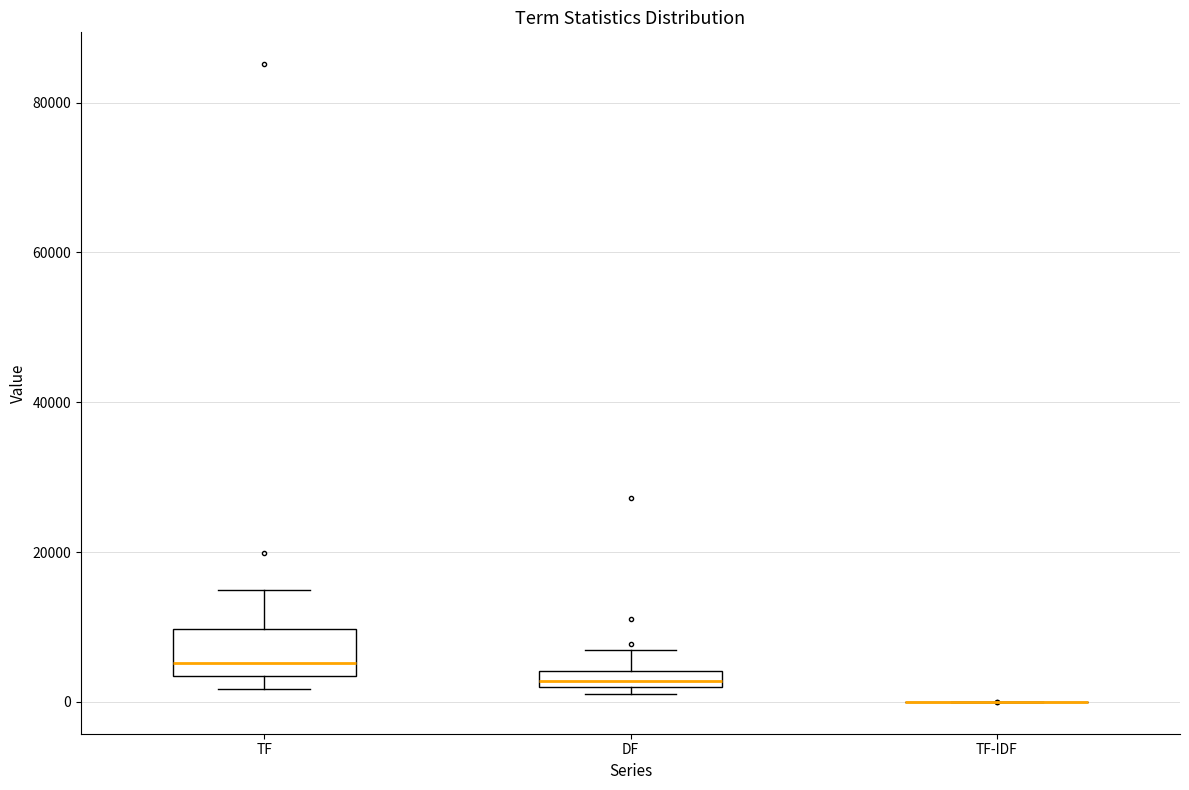

Where is the lower edge of the box for DF on the y-axis? The values are not printed on the chart, so give them approximately, as read against the axis.

2000